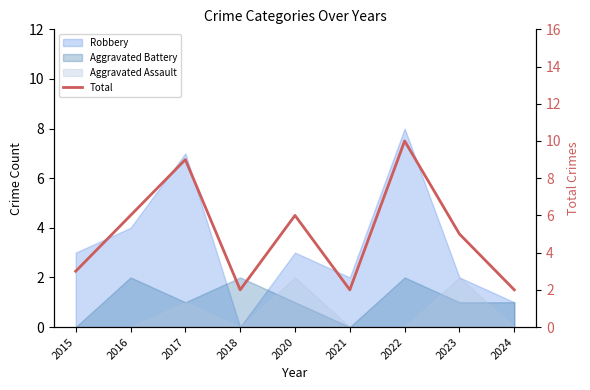

What is the change in value from 2015 to 2021?

-1